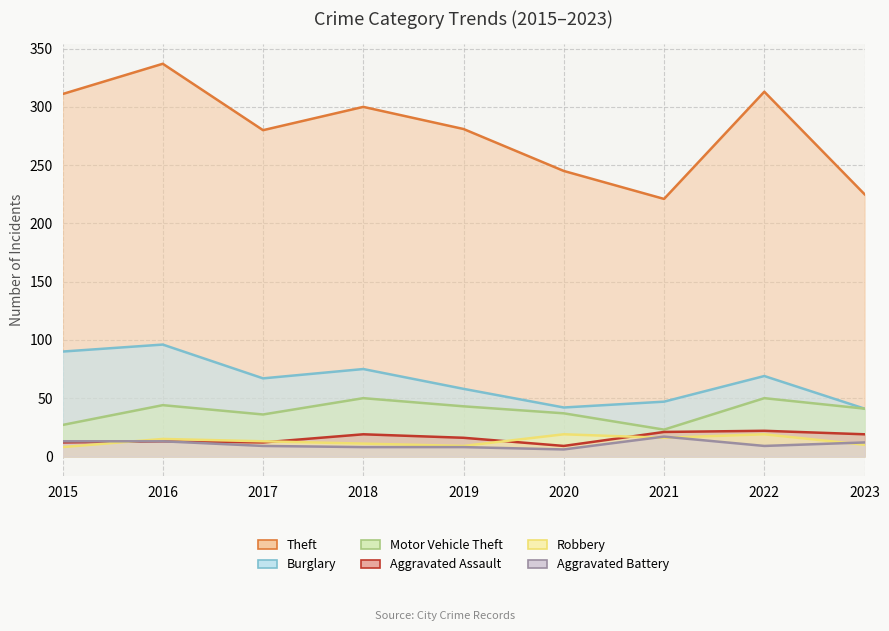

At 2021, list the series in order from smallest to largest.

Robbery, Aggravated Battery, Aggravated Assault, Motor Vehicle Theft, Burglary, Theft